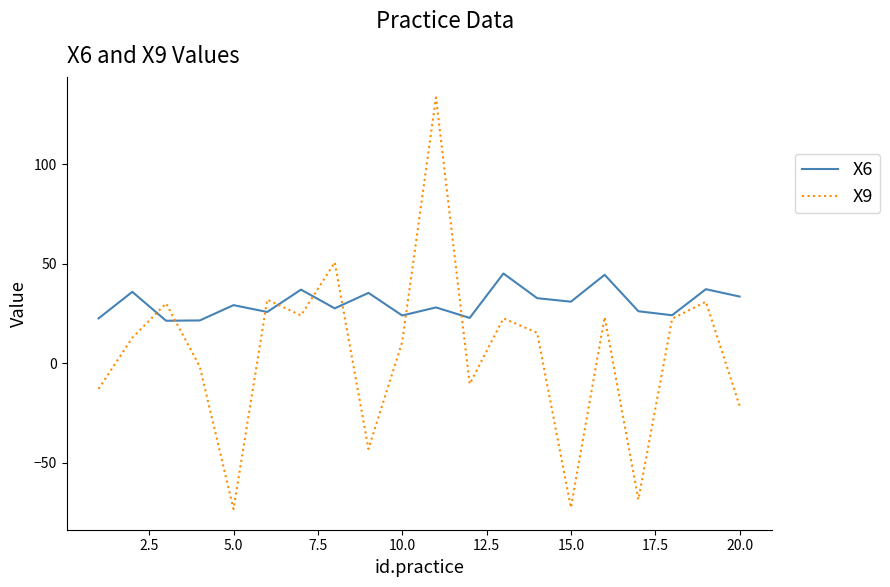

After their last crossing, which series has the higher values: X9 or X6?

X6